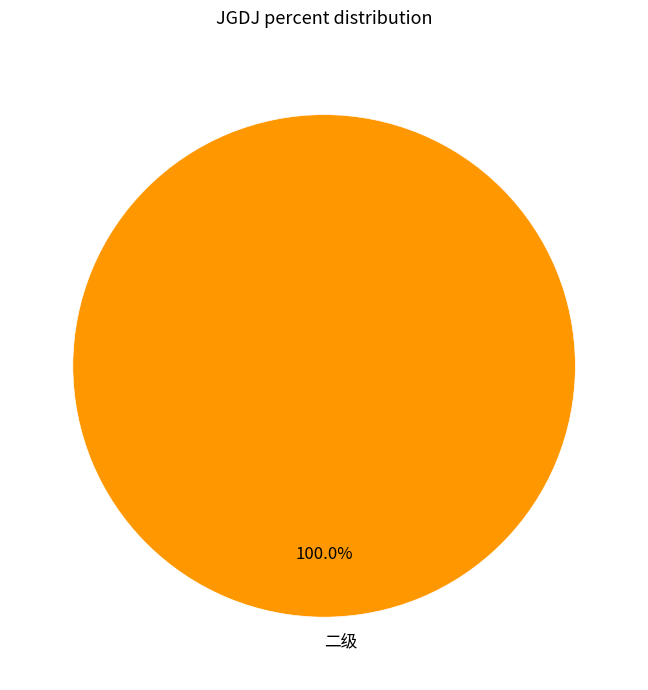

Does any single category account for the majority?

Yes